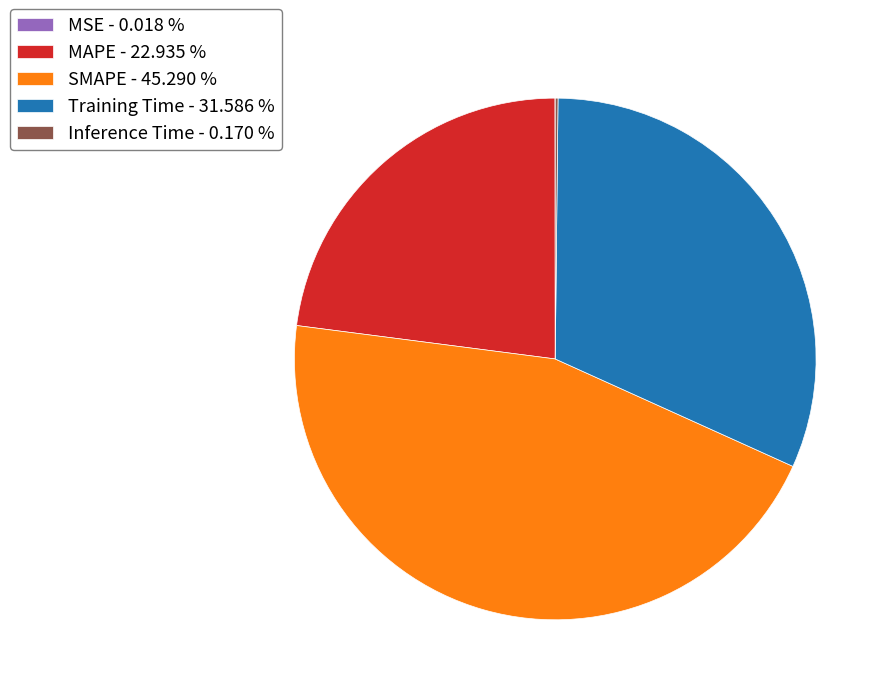

What is the ratio of the value at MAPE - 22.935 % to the value at Training Time - 31.586 %?

0.7